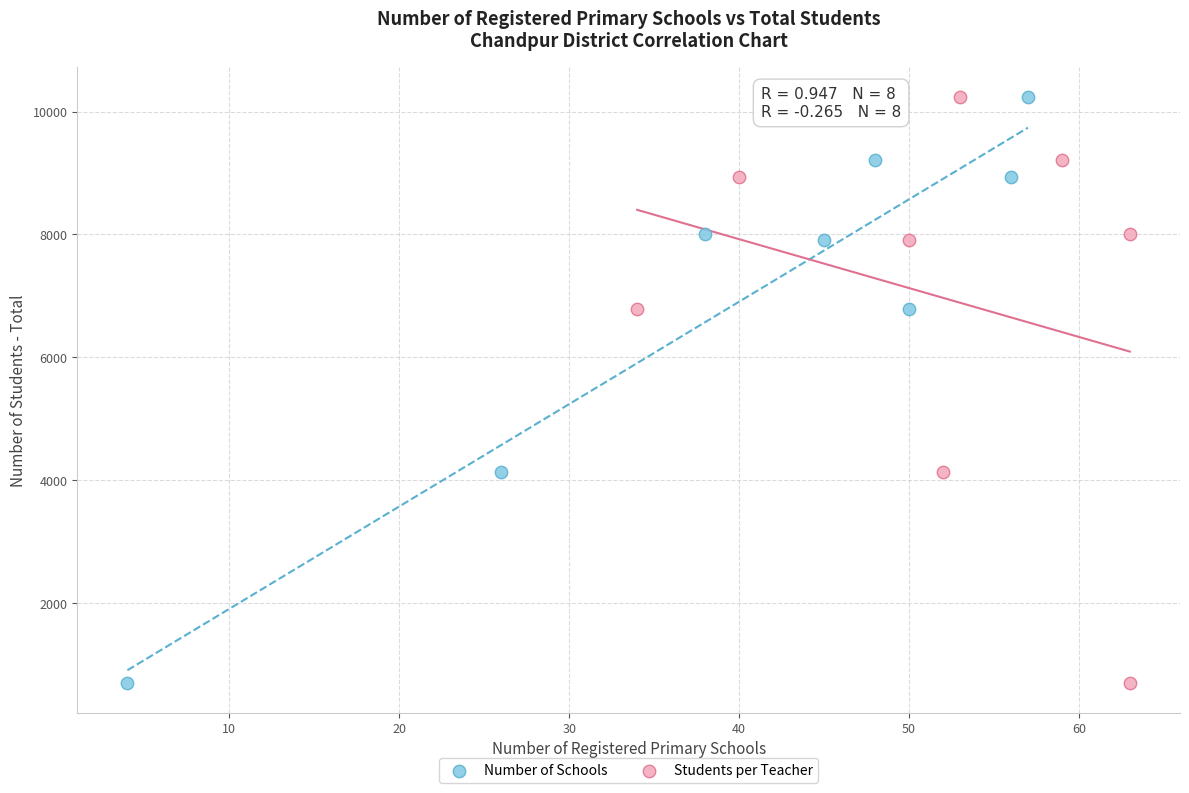

What are all the series names shown in the legend?

Number of Schools, Students per Teacher